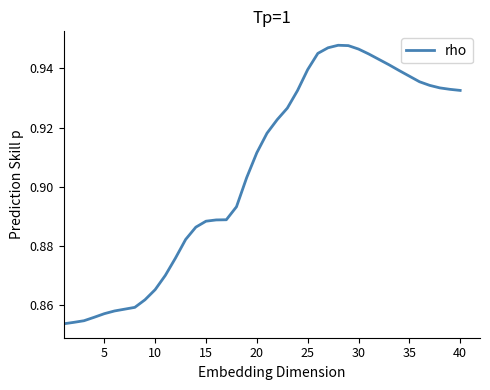

Does the chart display data point markers on the line(s)?

No